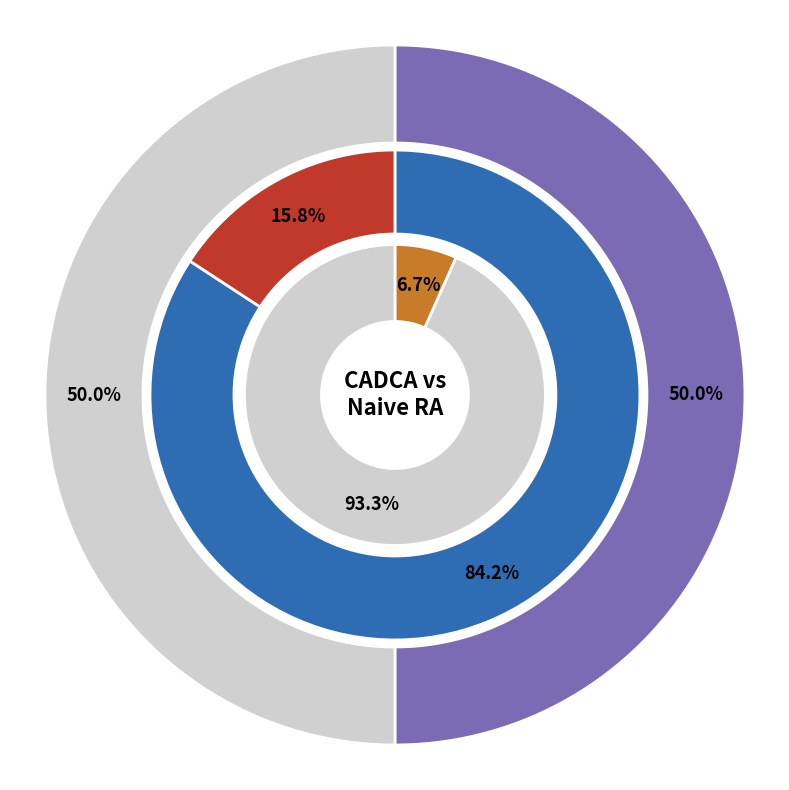

Rank the categories by Correct Count value from lowest to highest.

Naive RA, CADCA